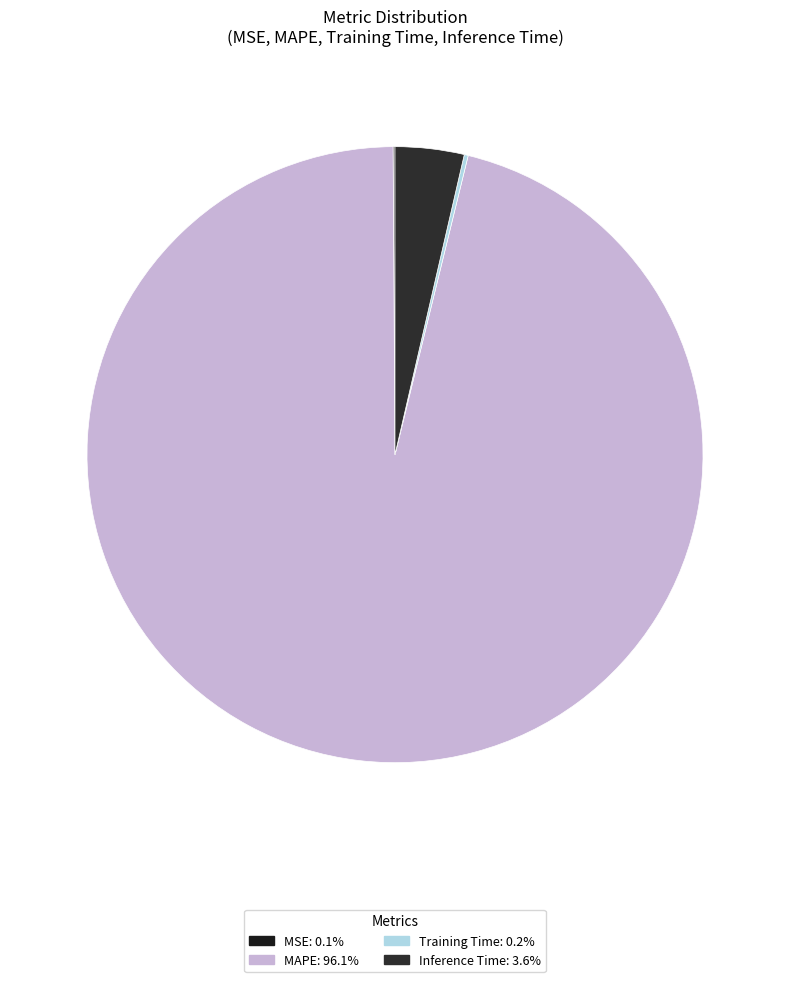

Rank the categories by value from highest to lowest.

MAPE, Inference Time, Training Time, MSE